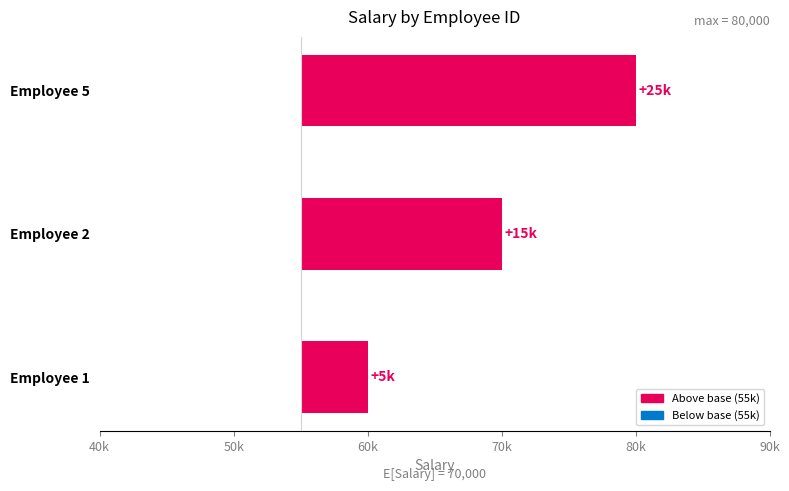

Which has a higher value, Employee 1 or Employee 5?

Employee 5